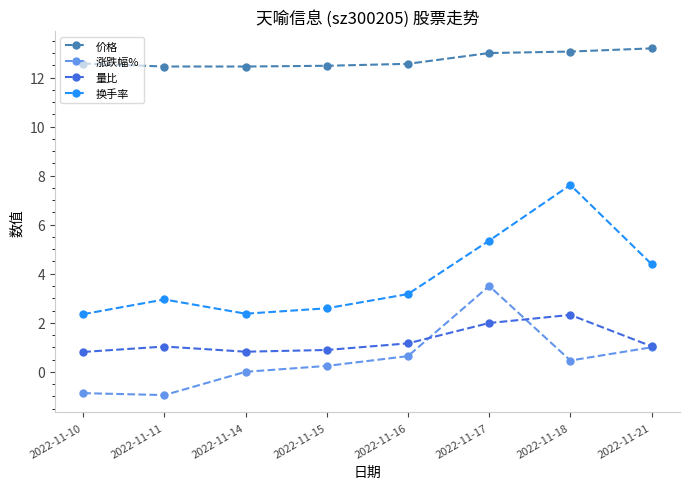

How many data points does each series have?

8